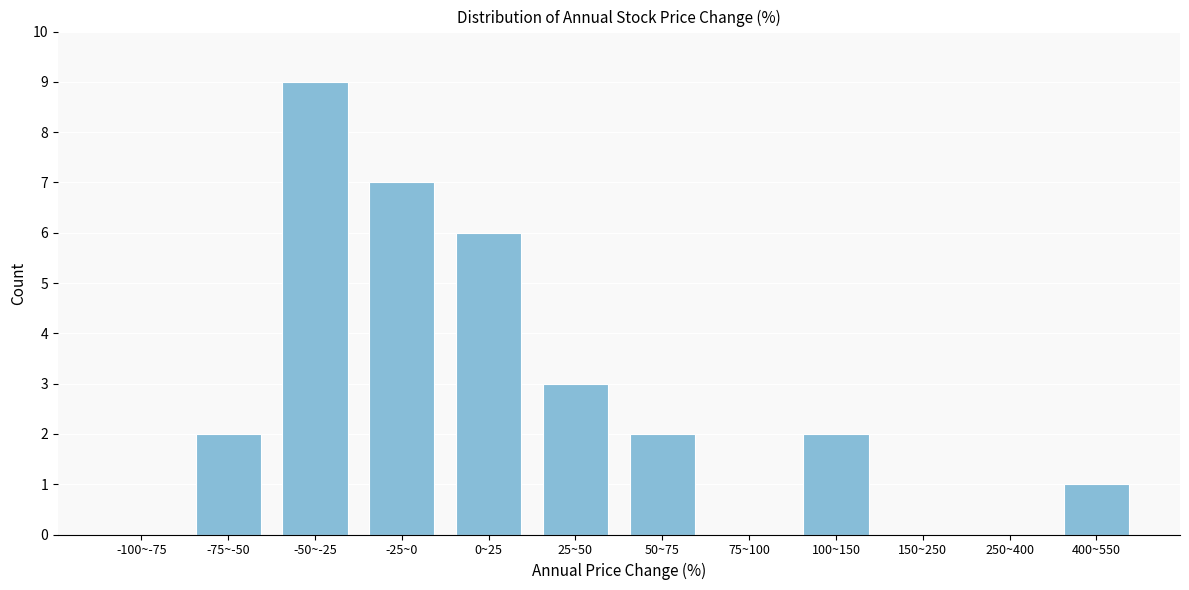

Reading left to right, extract all data points from this chart.

-100~-75=0	-75~-50=2	-50~-25=9	-25~0=7	0~25=6	25~50=3	50~75=2	75~100=0	100~150=2	150~250=0	250~400=0	400~550=1